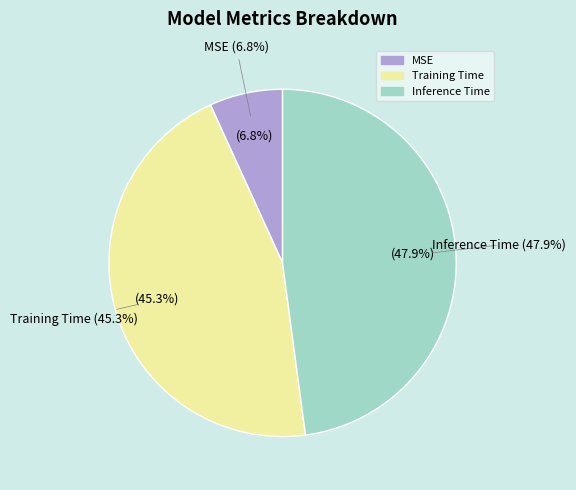

To the nearest percent, what percentage of the pie is MSE?

7%